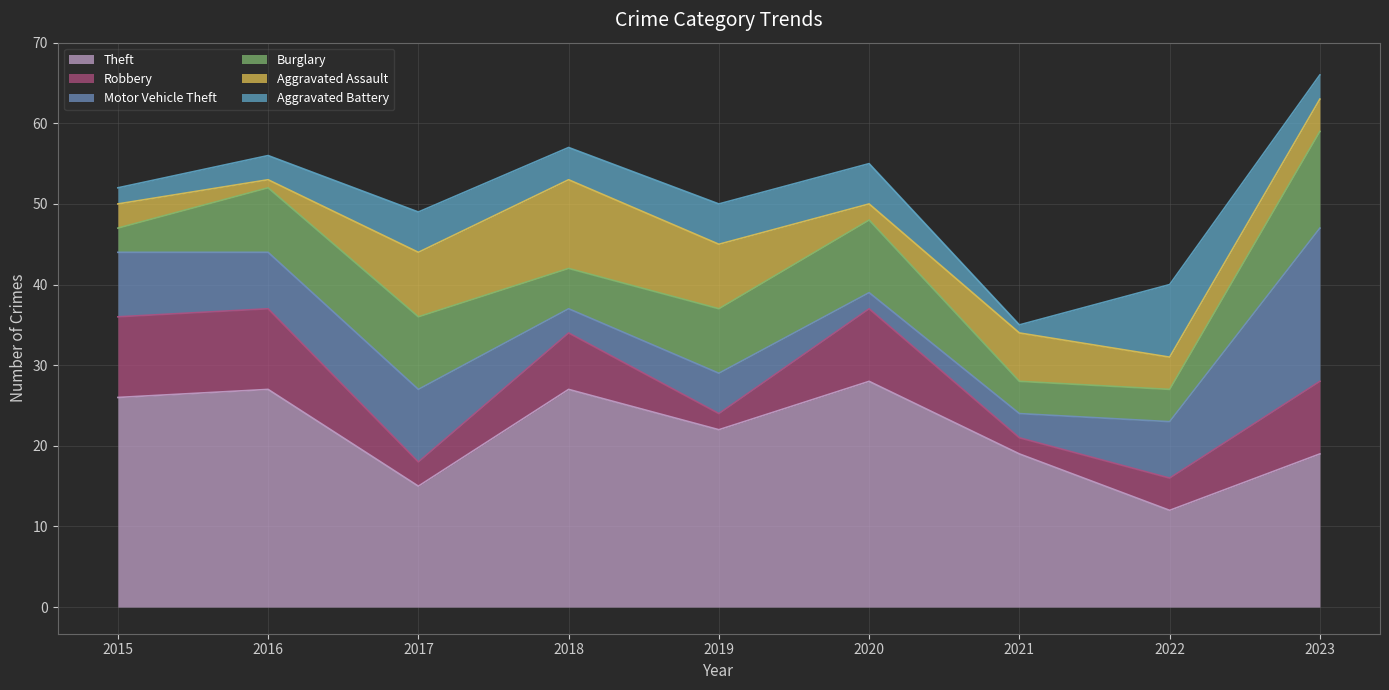

Which category has the highest value in the Motor Vehicle Theft series?

2023